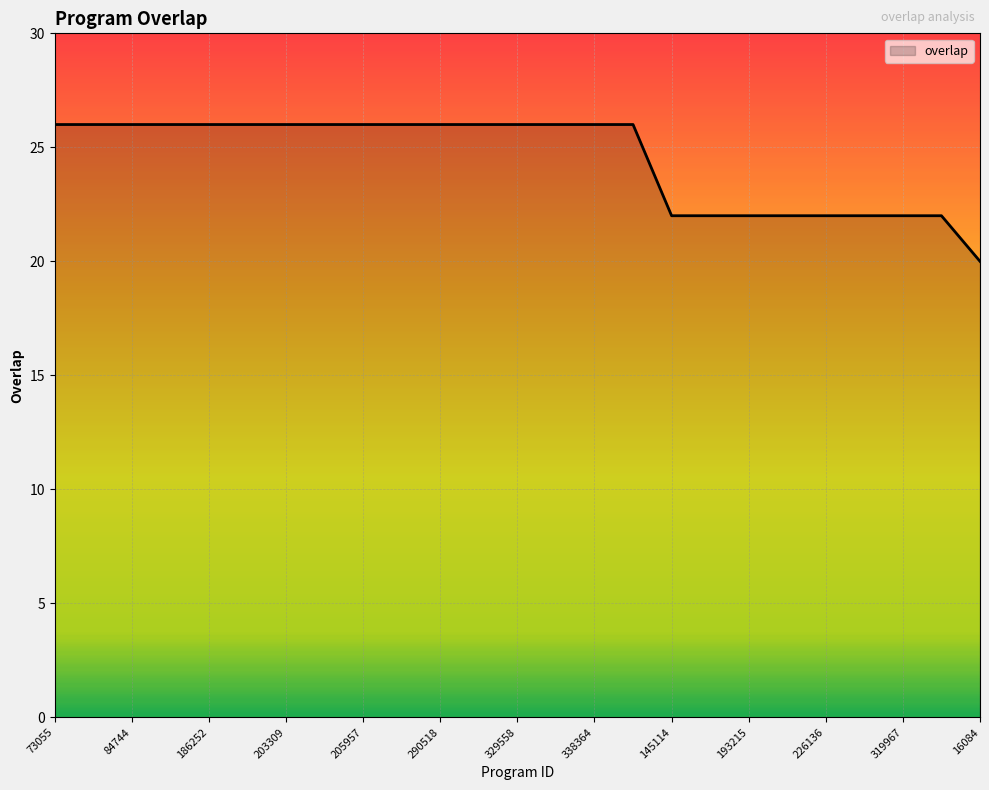

What is the smallest value displayed?

20